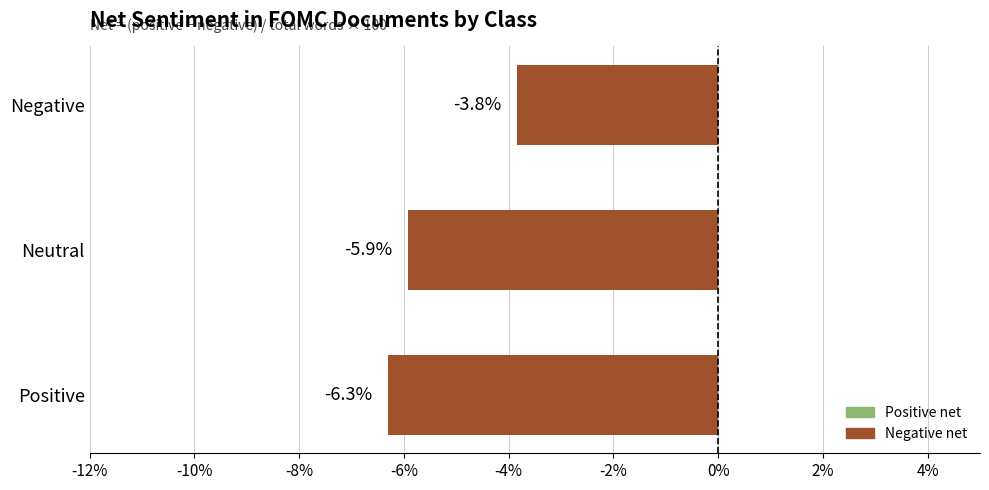

List the labels in order of value, largest first.

Negative, Neutral, Positive